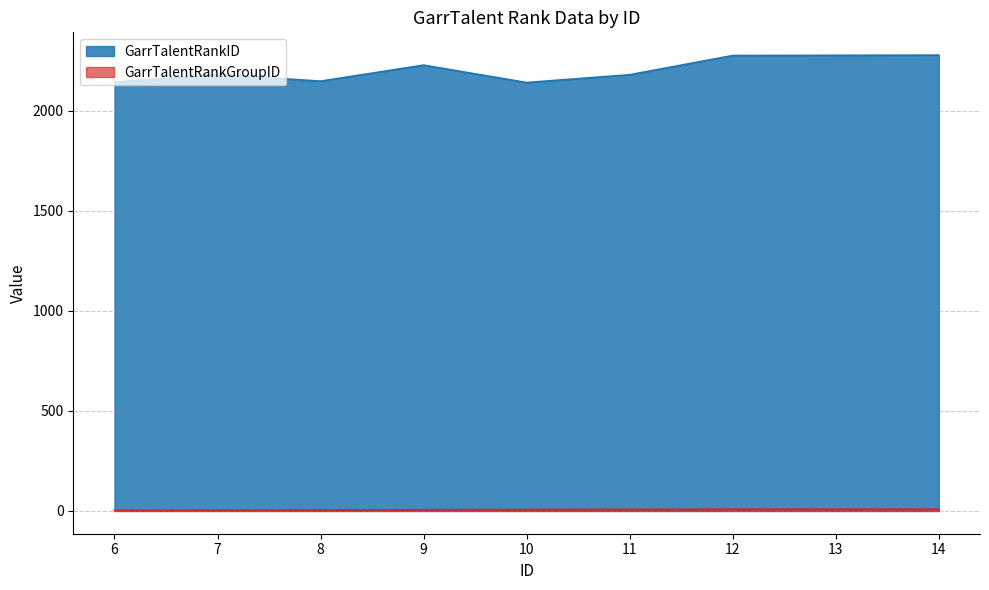

Which category has the highest value across all series?

14